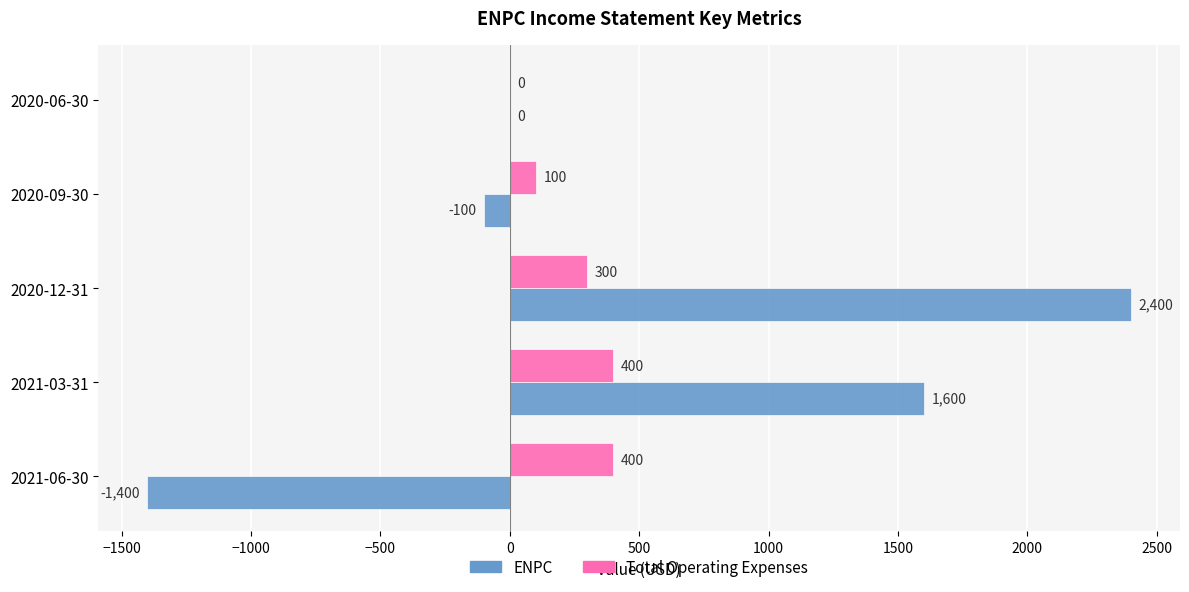

How many distinct data groups are displayed?

2